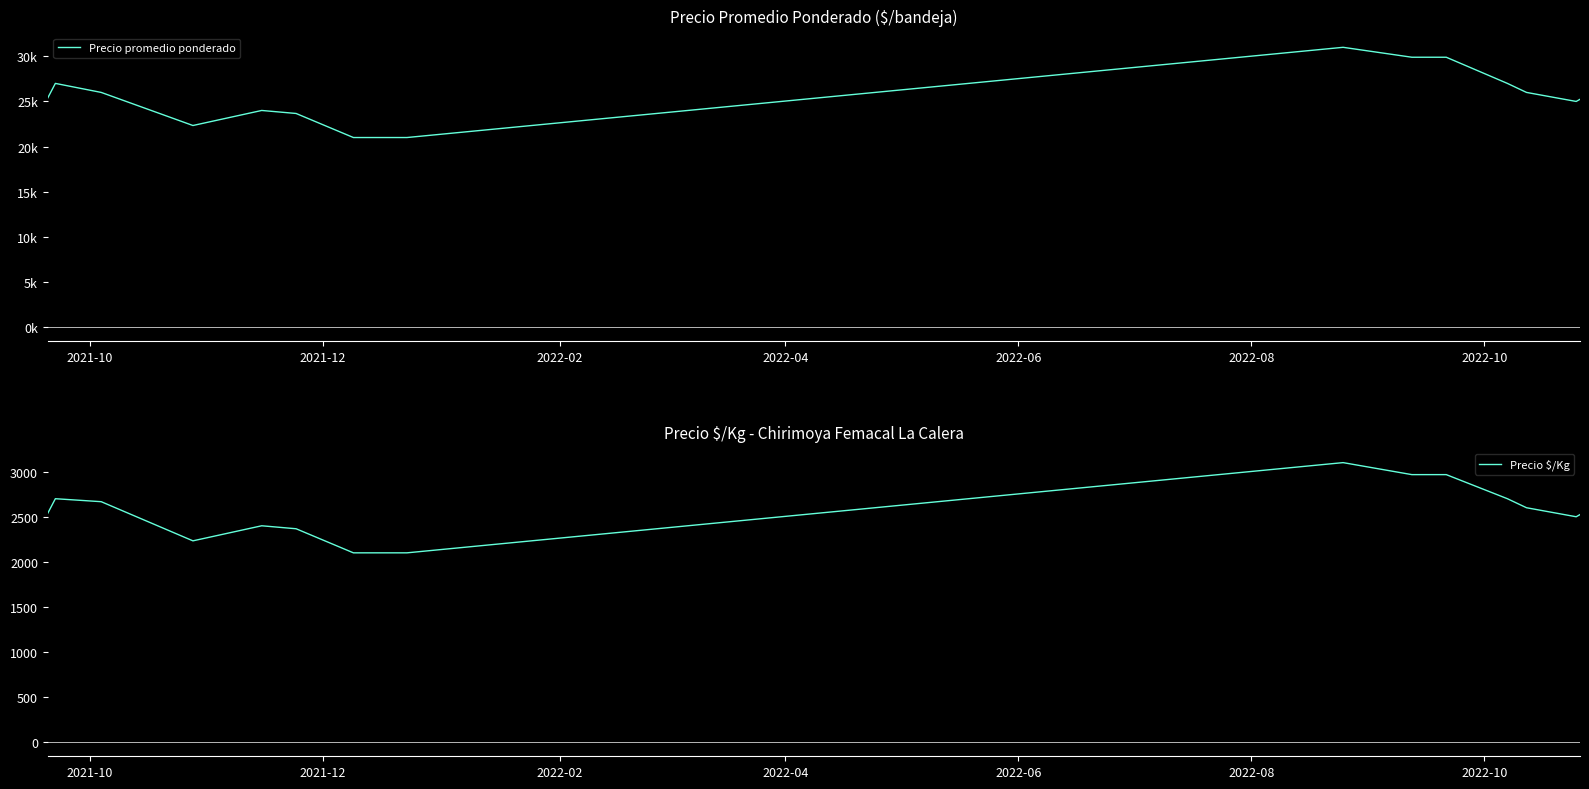

What is the minimum value for Precio $/Kg?

2100